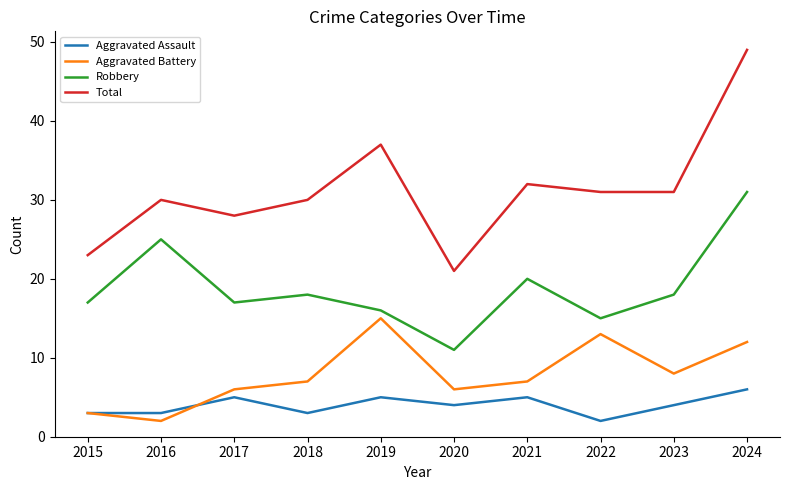

Which series has the largest total across all categories?

Total